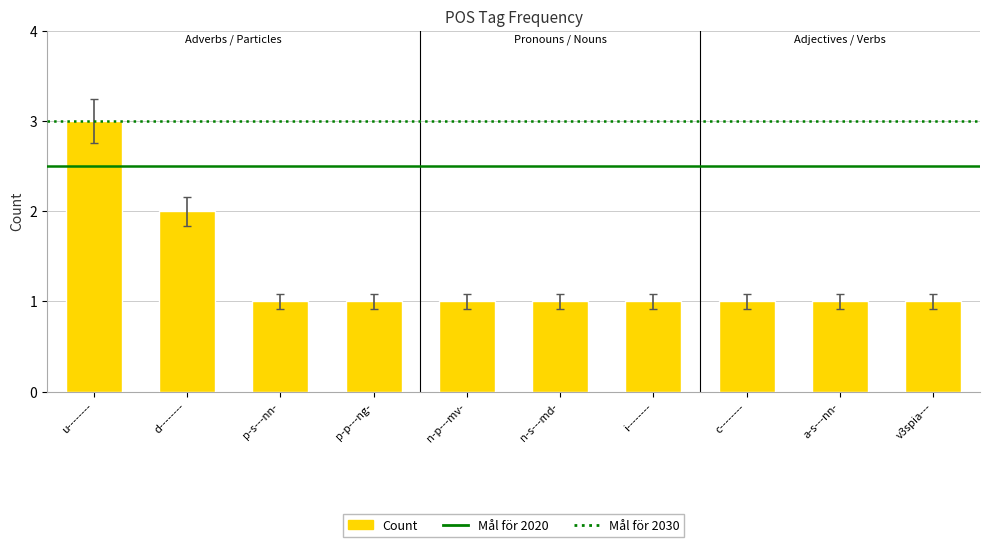

What is the maximum value shown in the chart?

3